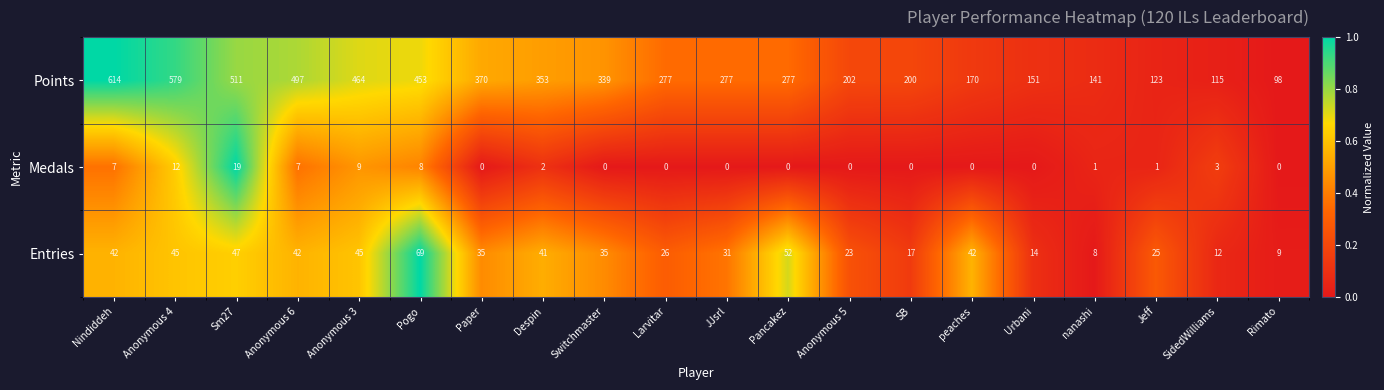

What is the total value across all series at JJsrl?

308